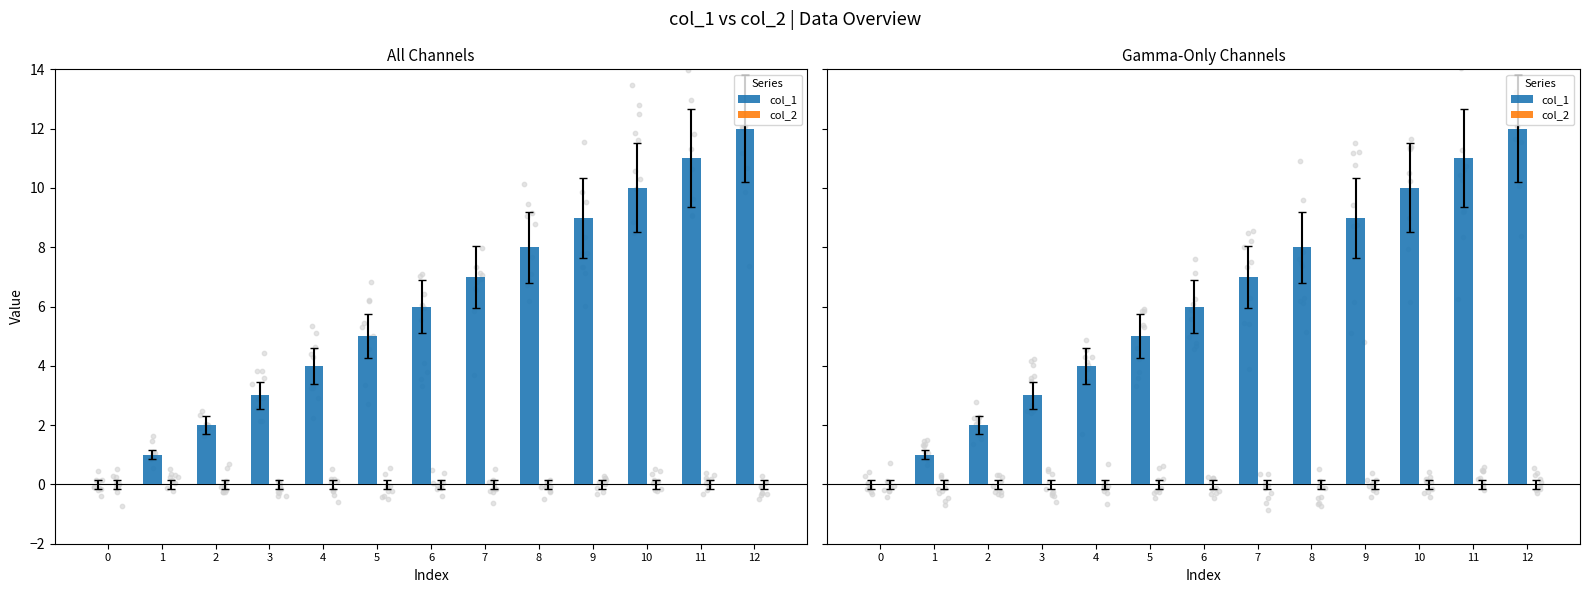

At how many categories does at least one series exceed 7?

5